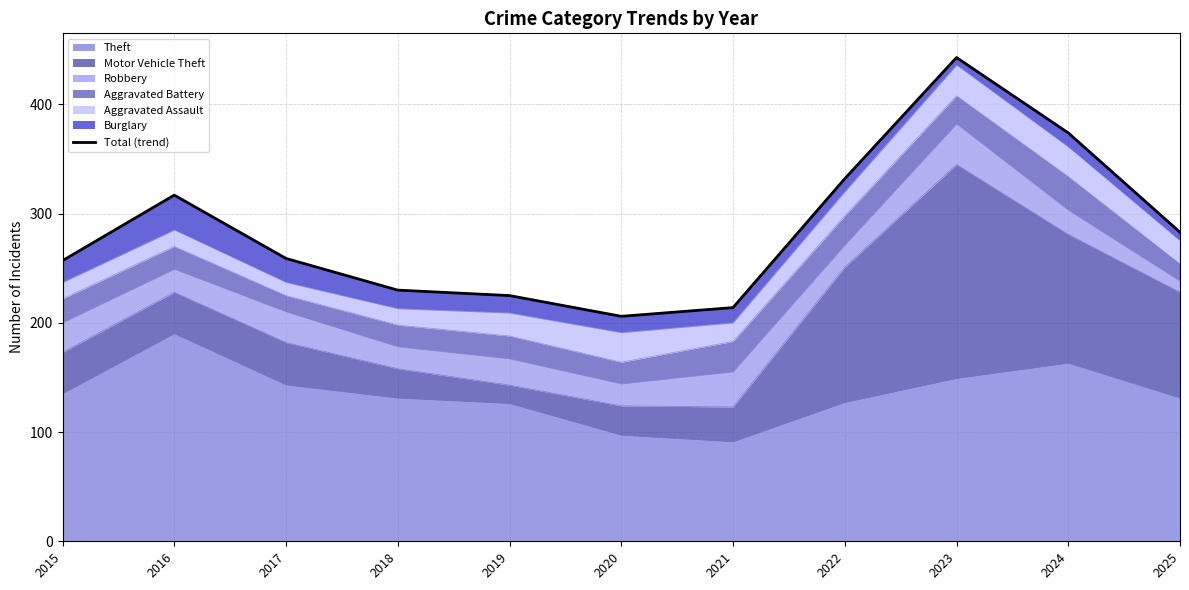

What is the greatest value displayed?

443